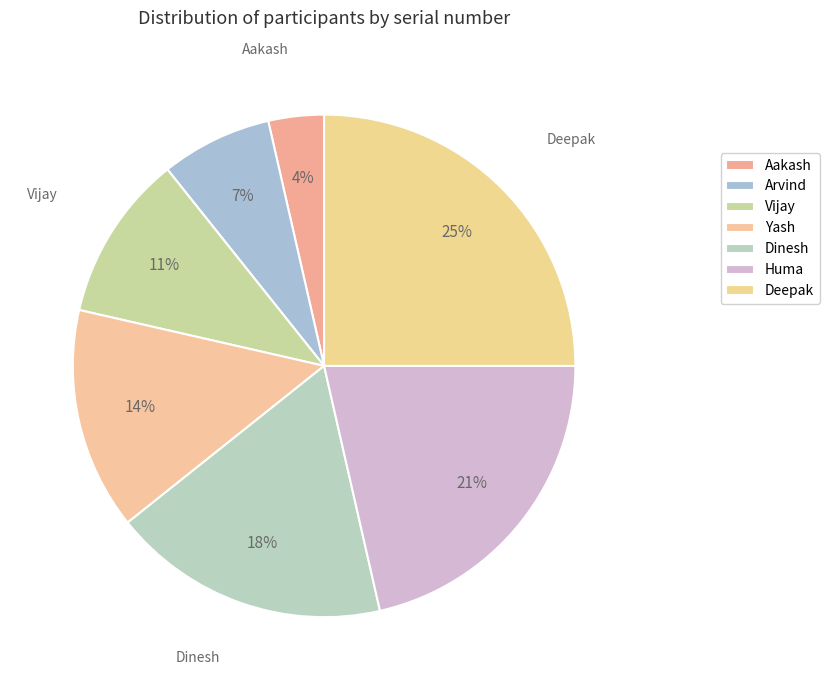

Count the number of slices in the pie.

7